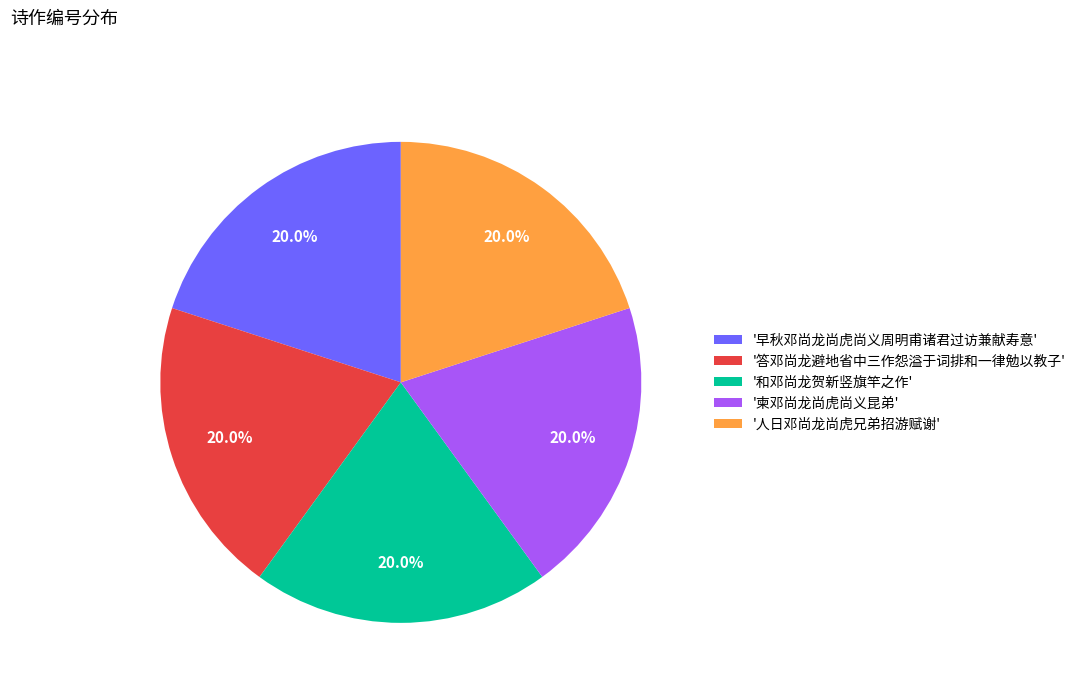

Is the sum of '和邓尚龙贺新竖旗竿之作' and '人日邓尚龙尚虎兄弟招游赋谢' greater than half?

No